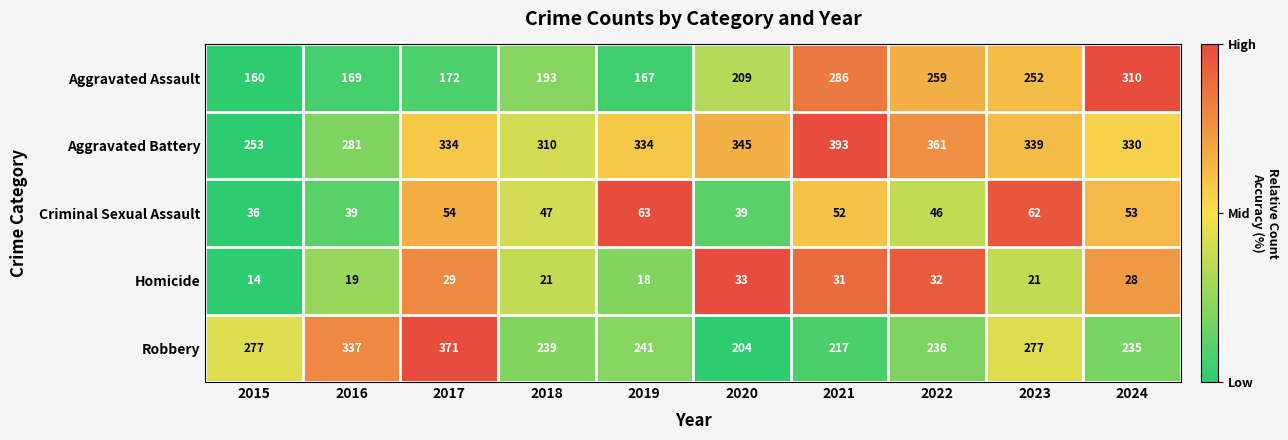

Rank the series at 2017 from highest to lowest value.

Robbery, Aggravated Battery, Aggravated Assault, Criminal Sexual Assault, Homicide